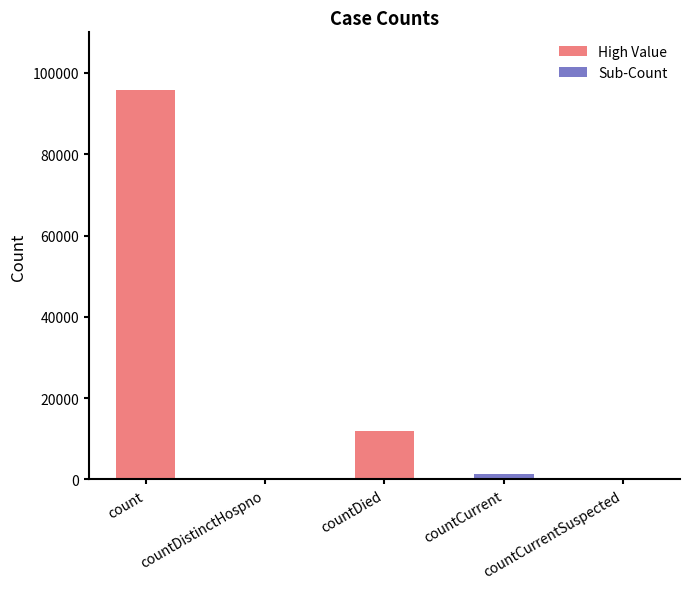

What is the difference between the maximum and minimum values?

95822